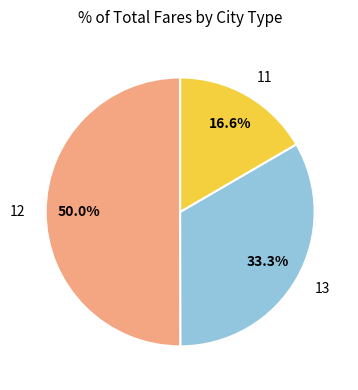

Rank the categories by value from lowest to highest.

11, 13, 12